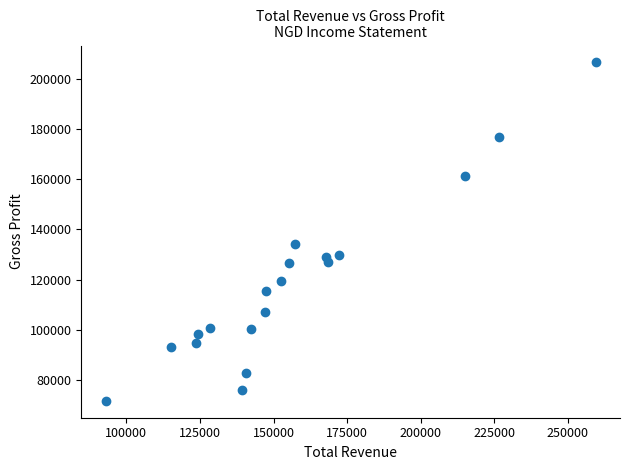

What Y value in the scatter plot is closest to 139100?

134300